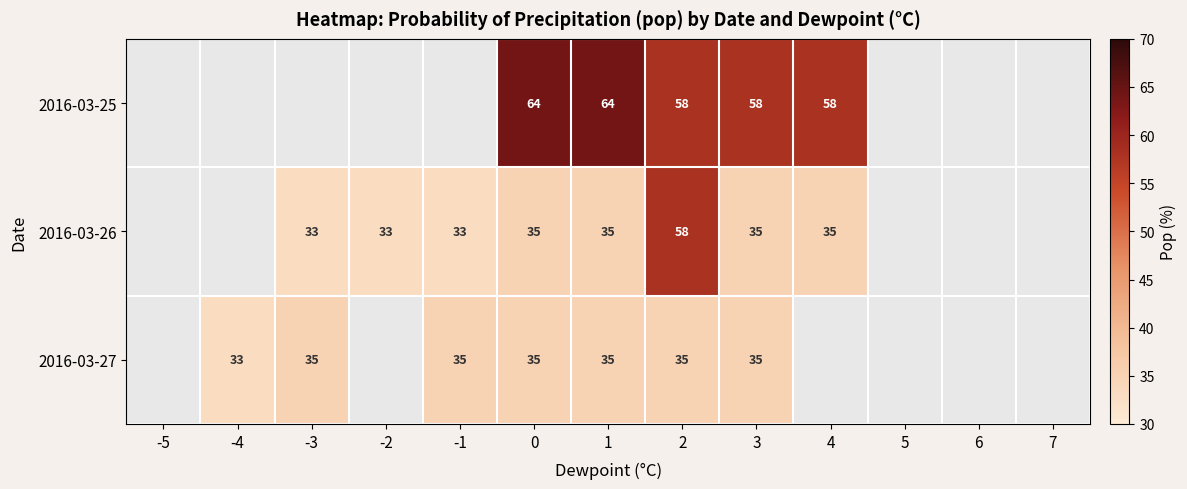

True or false: 2016-03-26 has a value of 14.1 at -3.

False